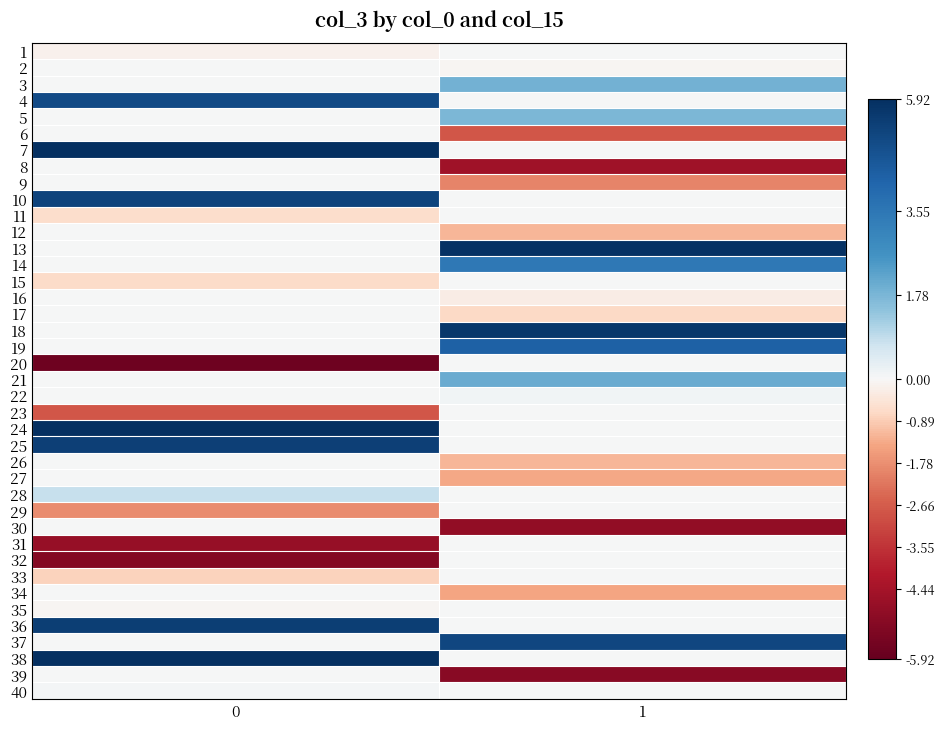

Reading right to left, extract all data points from this chart.

1: 1=0.0	0=-0.1
2: 1=-0.1	0=0.0
3: 1=1.9	0=0.0
4: 1=0.0	0=5.0
5: 1=1.7	0=0.0
6: 1=-2.8	0=0.0
7: 1=0.0	0=5.9
8: 1=-4.6	0=0.0
9: 1=-1.9	0=0.0
10: 1=0.0	0=5.2
11: 1=0.0	0=-0.6
12: 1=-1.2	0=0.0
13: 1=5.8	0=0.0
14: 1=3.5	0=0.0
15: 1=0.0	0=-0.7
16: 1=-0.2	0=0.0
17: 1=-0.7	0=0.0
18: 1=5.7	0=0.0
19: 1=4.3	0=0.0
20: 1=0.0	0=-5.7
21: 1=2.0	0=0.0
22: 1=0.1	0=0.0
23: 1=0.0	0=-2.8
24: 1=0.0	0=5.9
25: 1=0.0	0=5.4
26: 1=-1.2	0=0.0
27: 1=-1.3	0=0.0
28: 1=0.0	0=0.8
29: 1=0.0	0=-1.8
30: 1=-4.9	0=0.0
31: 1=0.0	0=-4.8
32: 1=0.0	0=-5.2
33: 1=0.0	0=-0.8
34: 1=-1.4	0=0.0
35: 1=0.0	0=-0.1
36: 1=0.0	0=5.5
37: 1=5.2	0=0.0
38: 1=0.0	0=5.9
39: 1=-5.1	0=0.0
40: 1=0.0	0=0.1